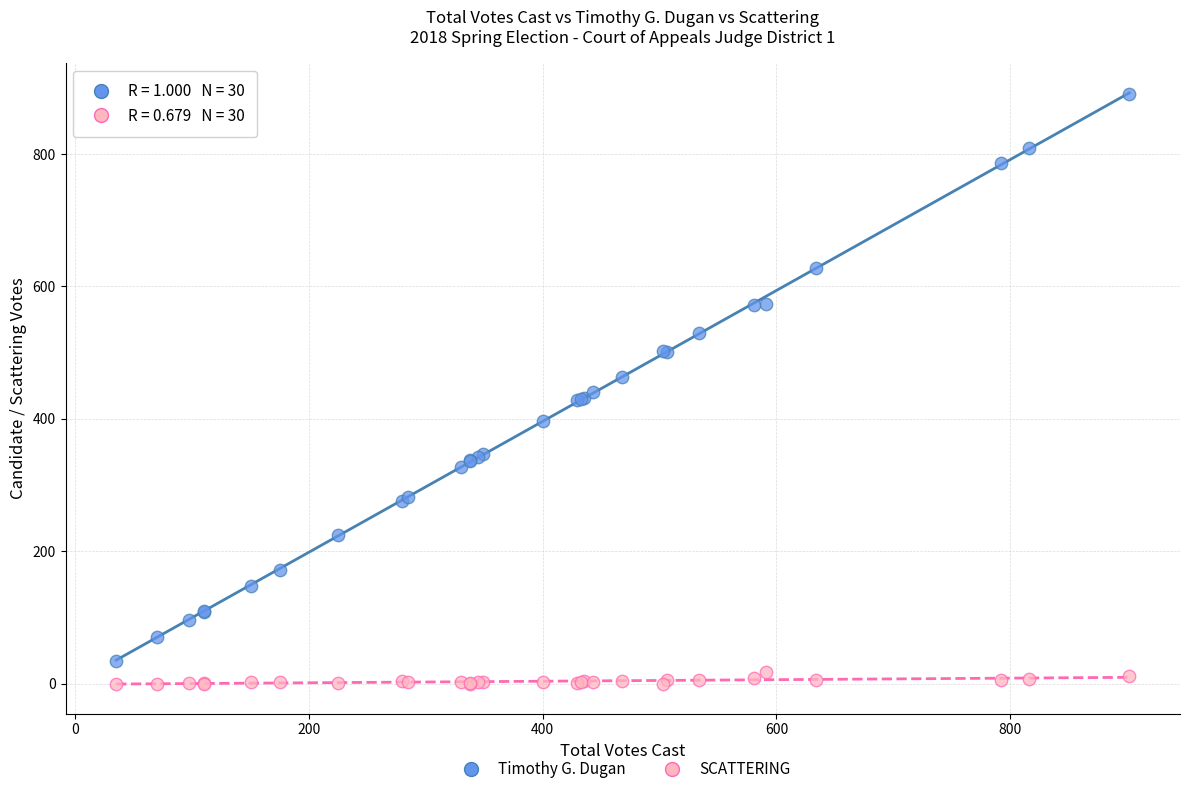

Which series has the widest spread of Y values?

Timothy G. Dugan